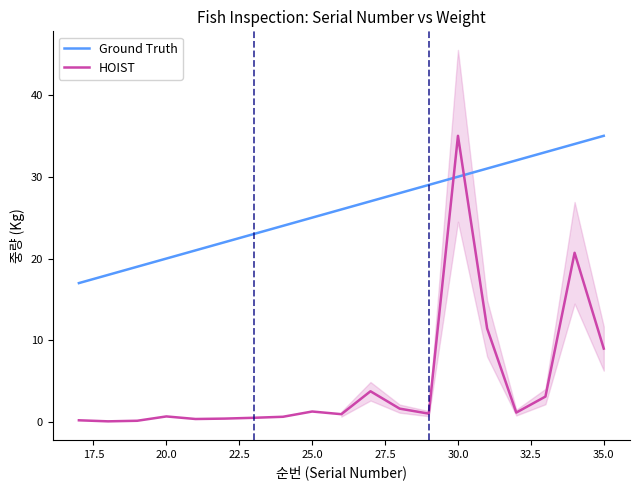

Is it true that Ground Truth equals 12.7 at 25.0?

False